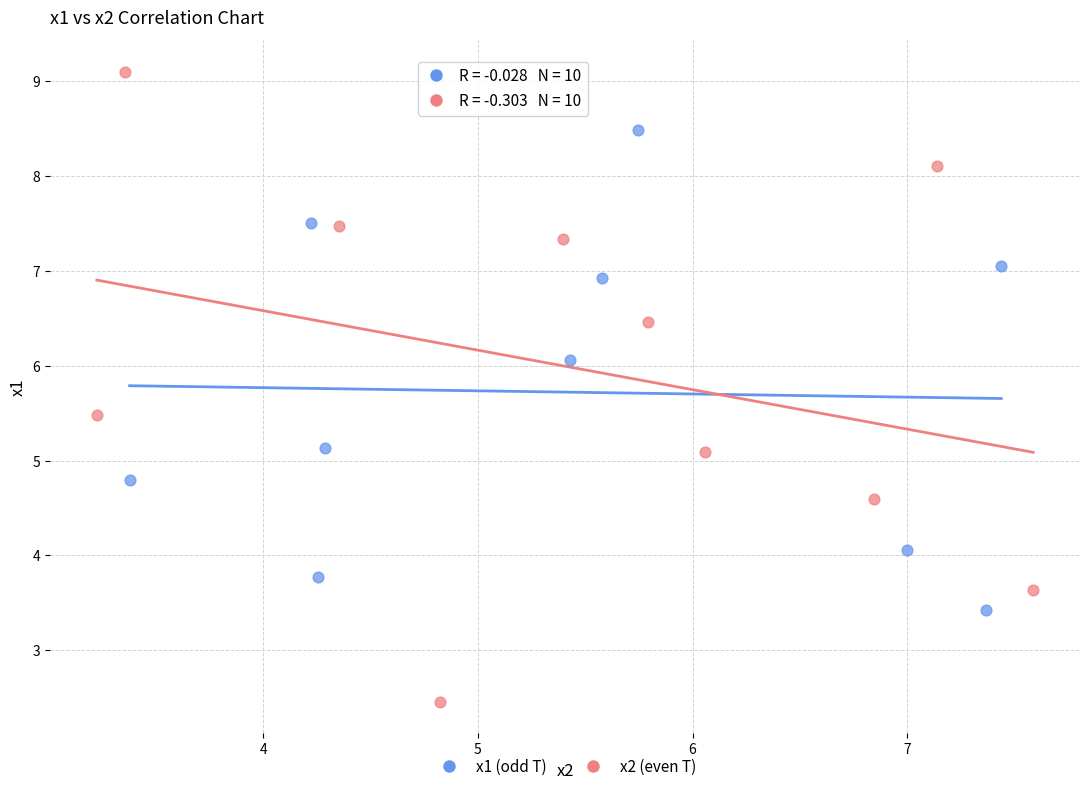

Which series has the widest spread of Y values?

x2 (even T)